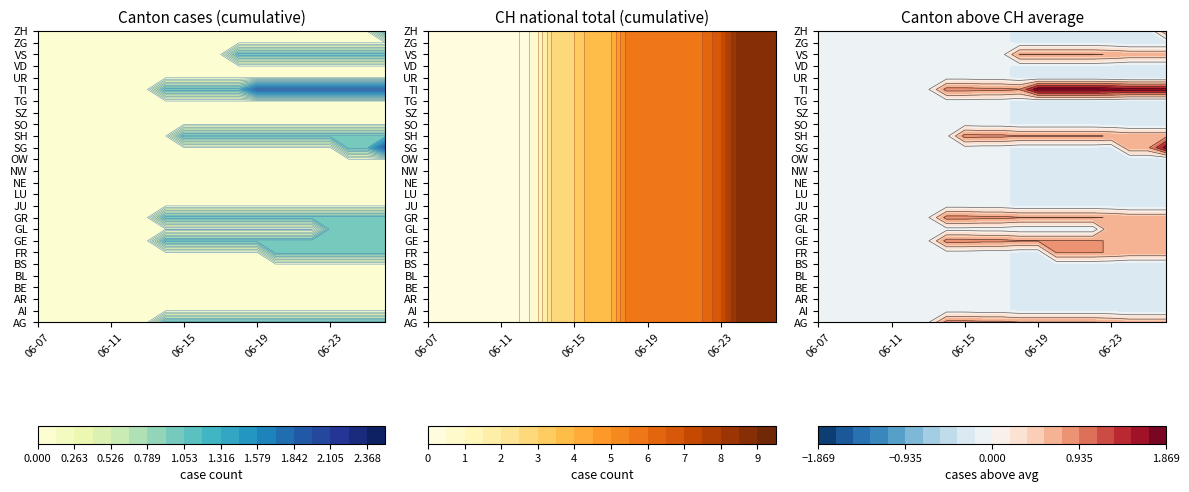

Between 3 and 17, which is larger?

17